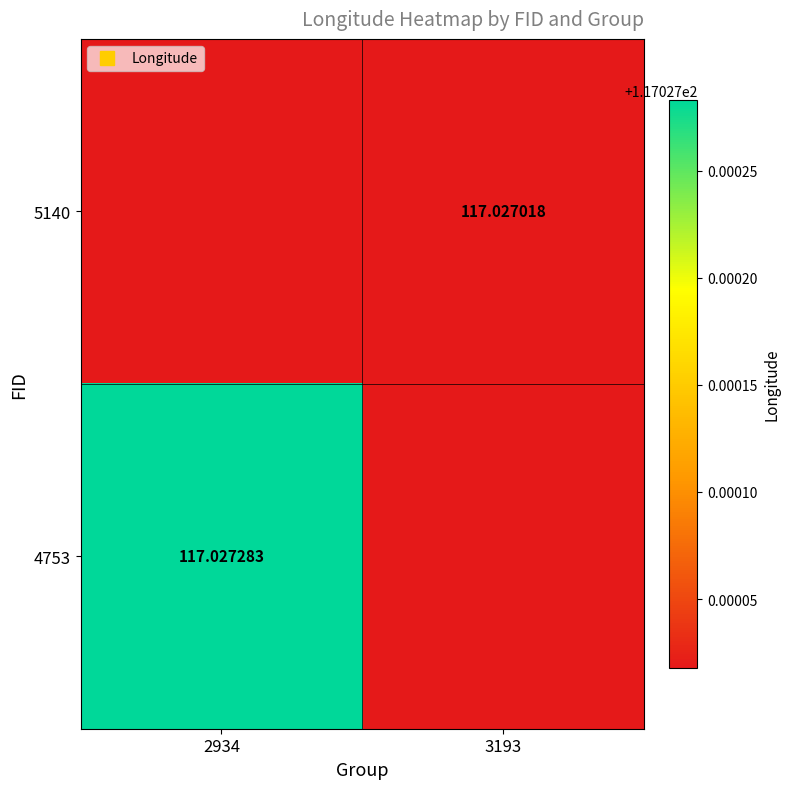

Between 3193 and 2934, which is larger?

3193